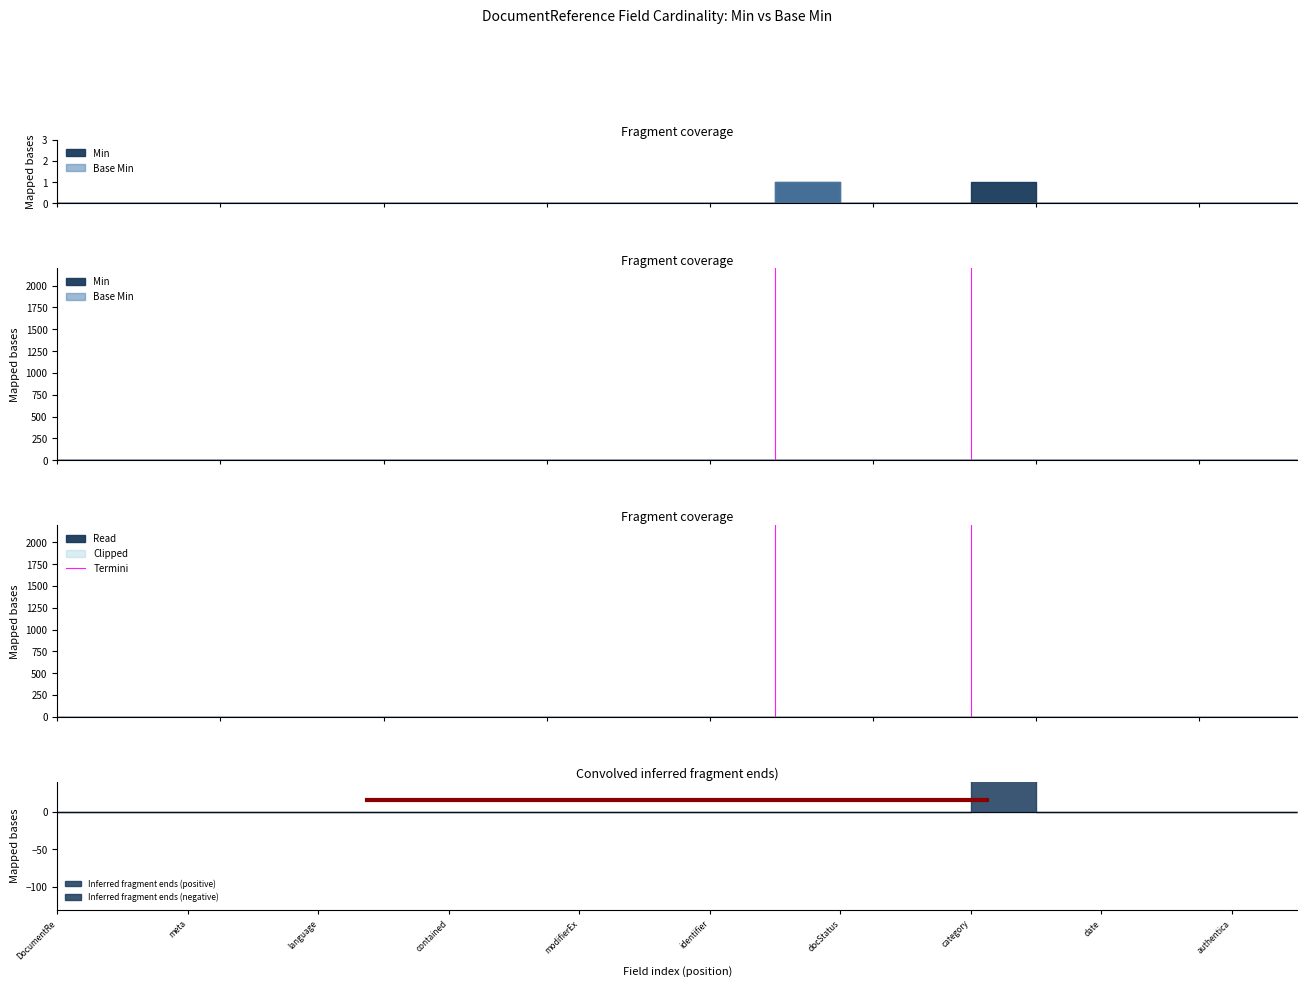

Which label corresponds to the smallest value in the chart?

DocumentRe